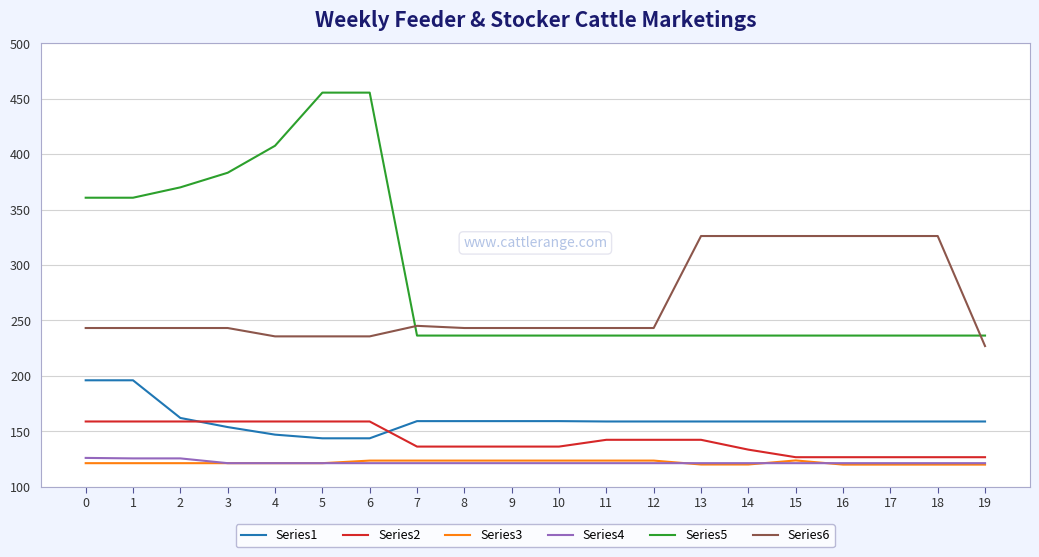

True or false: Series2 and Series5 intersect in this chart.

False